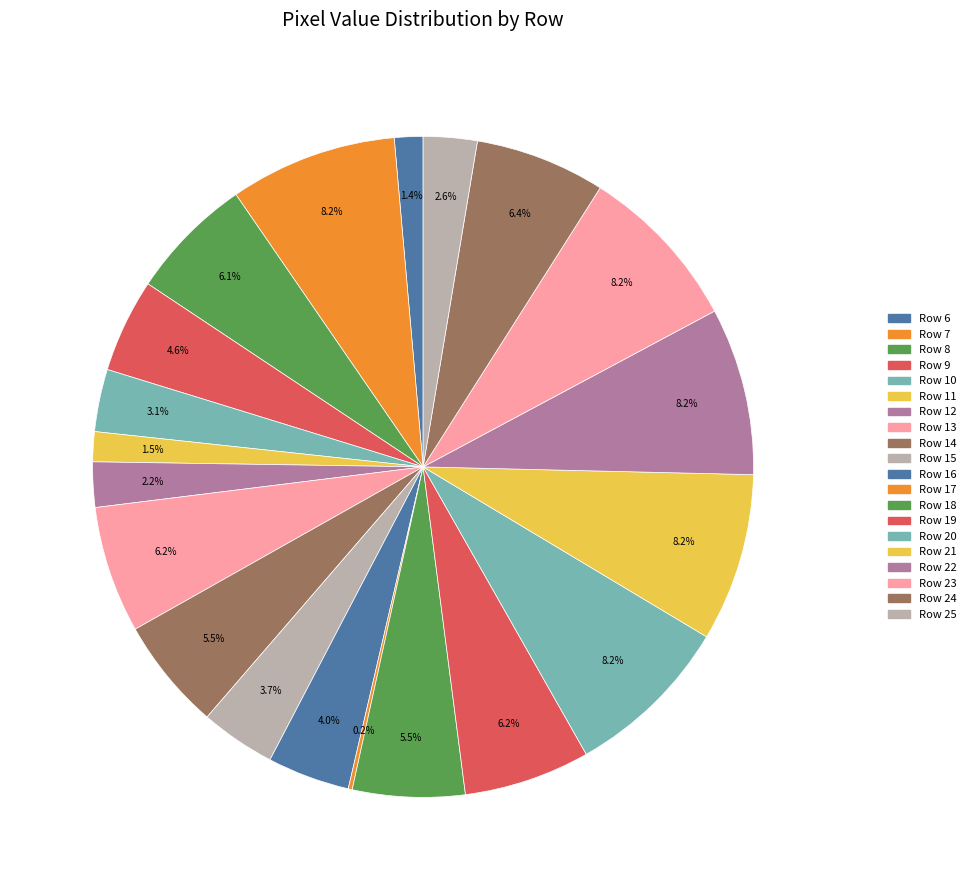

How many slices are in this pie chart?

20